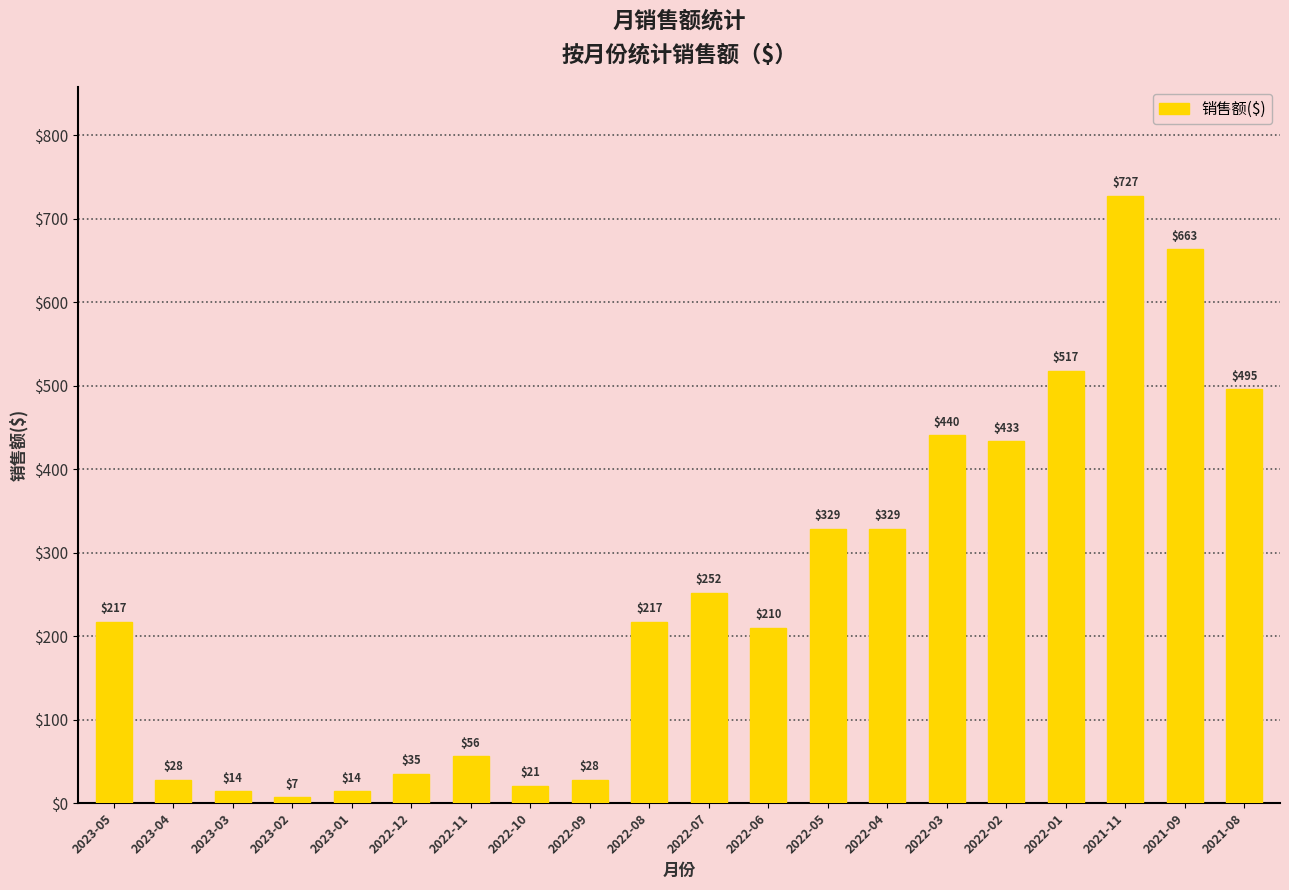

What value does the data have at 2022-11?

55.9